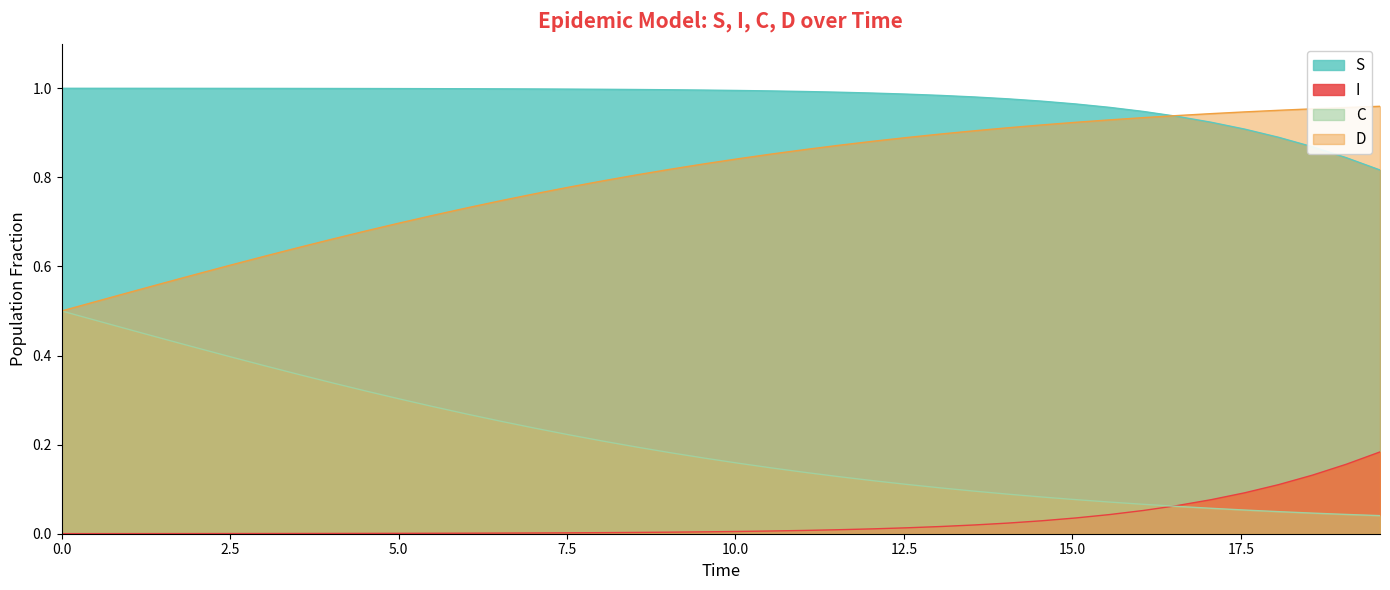

How many series are shown in this chart?

4